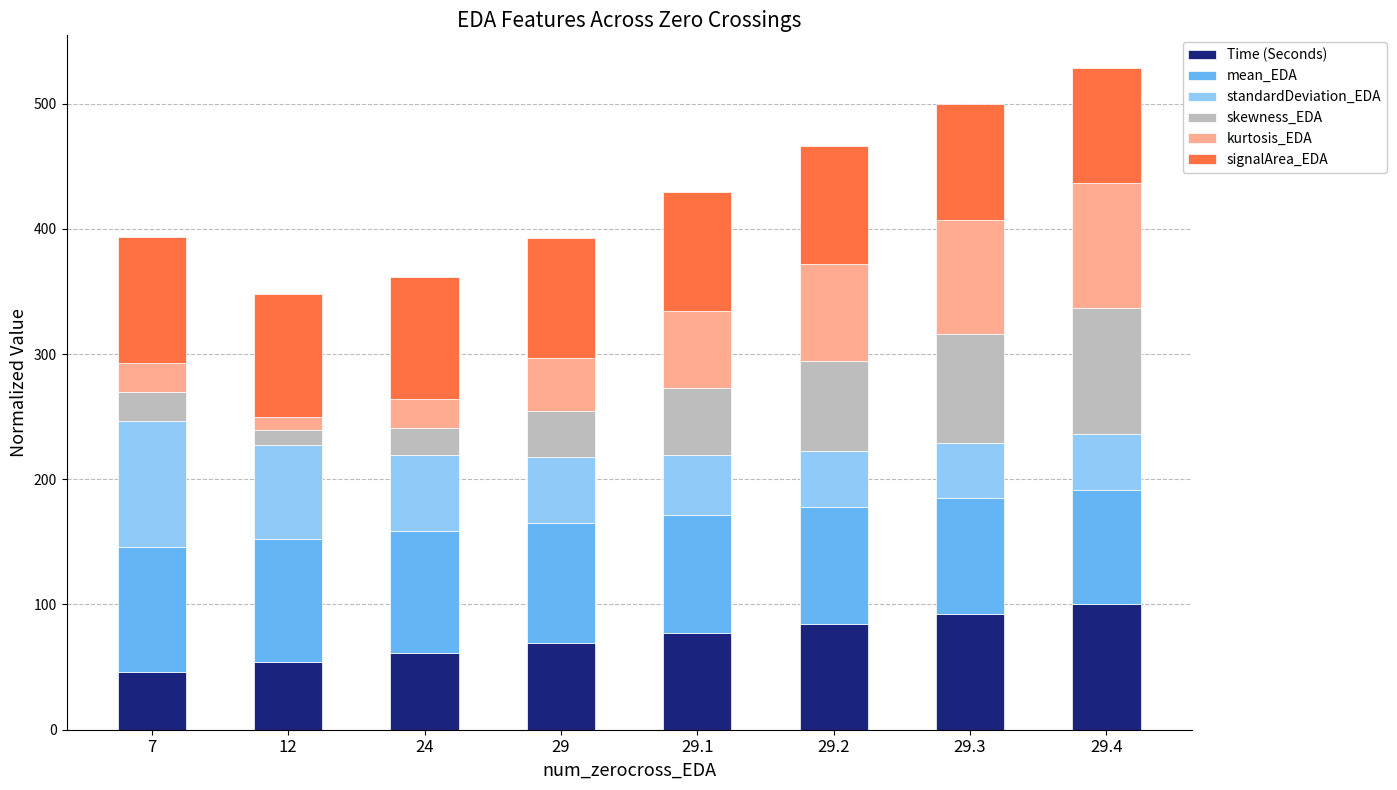

What is the total value across all series at 29.2?

465.9